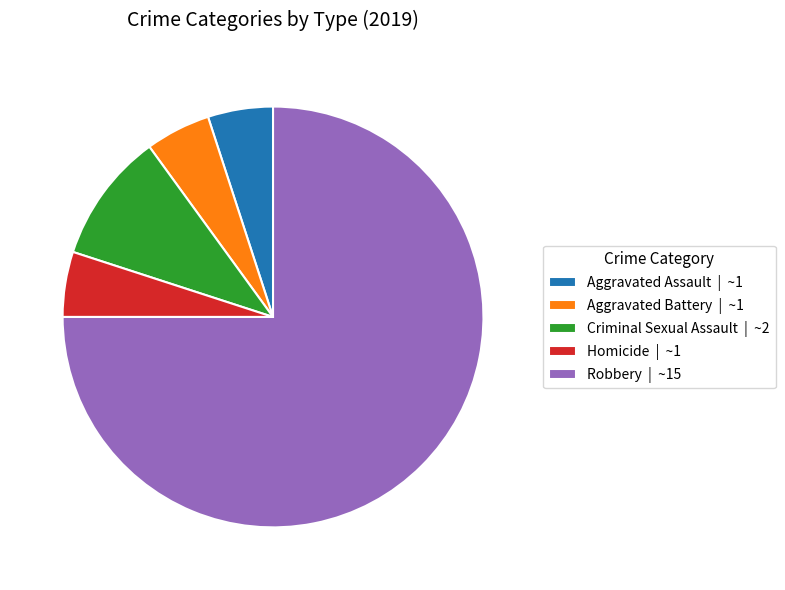

Is it true that Aggravated Battery | ~1 is 5% of the pie?

True